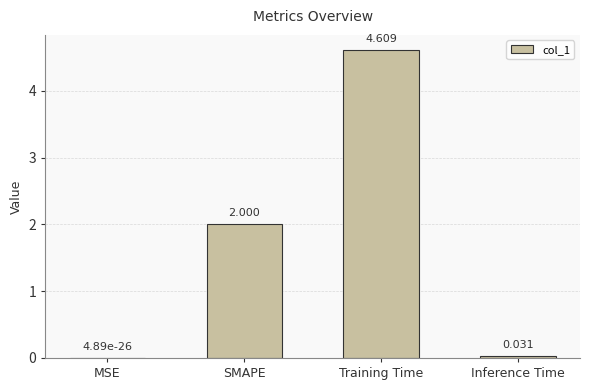

What is the sum of the values at SMAPE and Training Time?

6.6